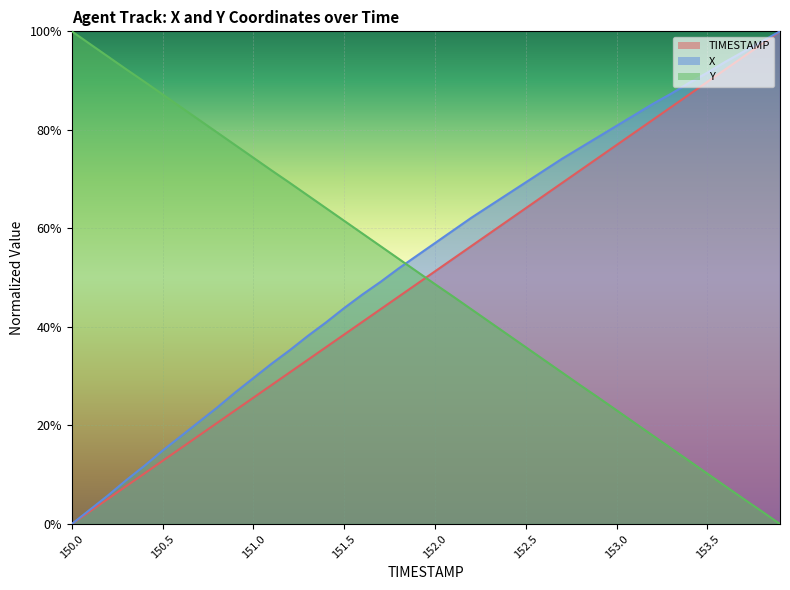

Between 151.3 and 151.5, which series saw the biggest shift?

X